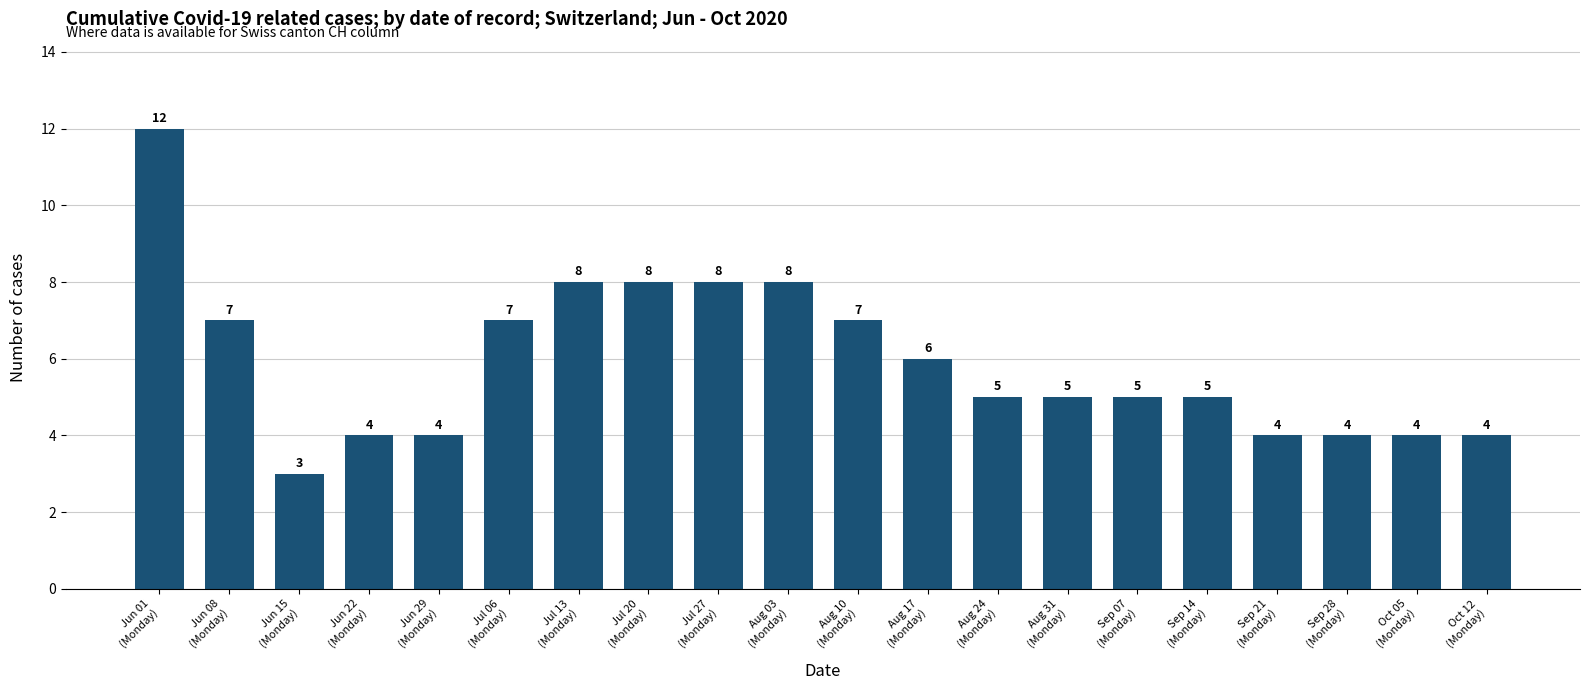

Count the values in the range 4 to 8.

18